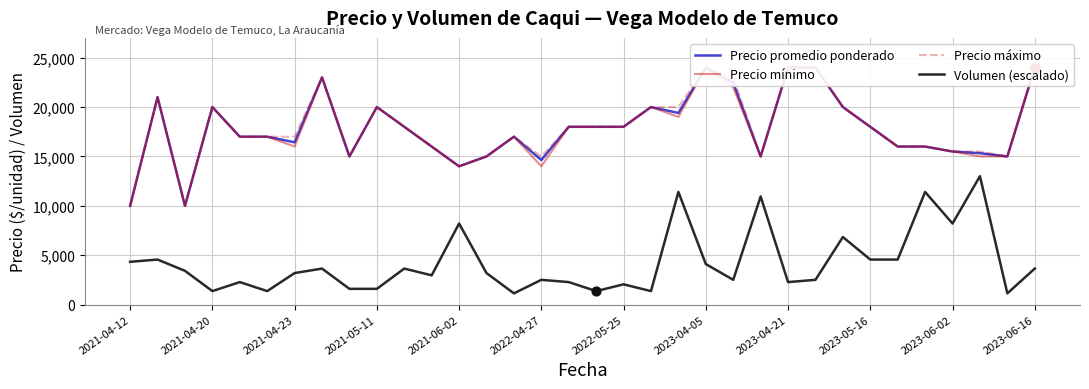

At which category is the sum across all series the highest?

21